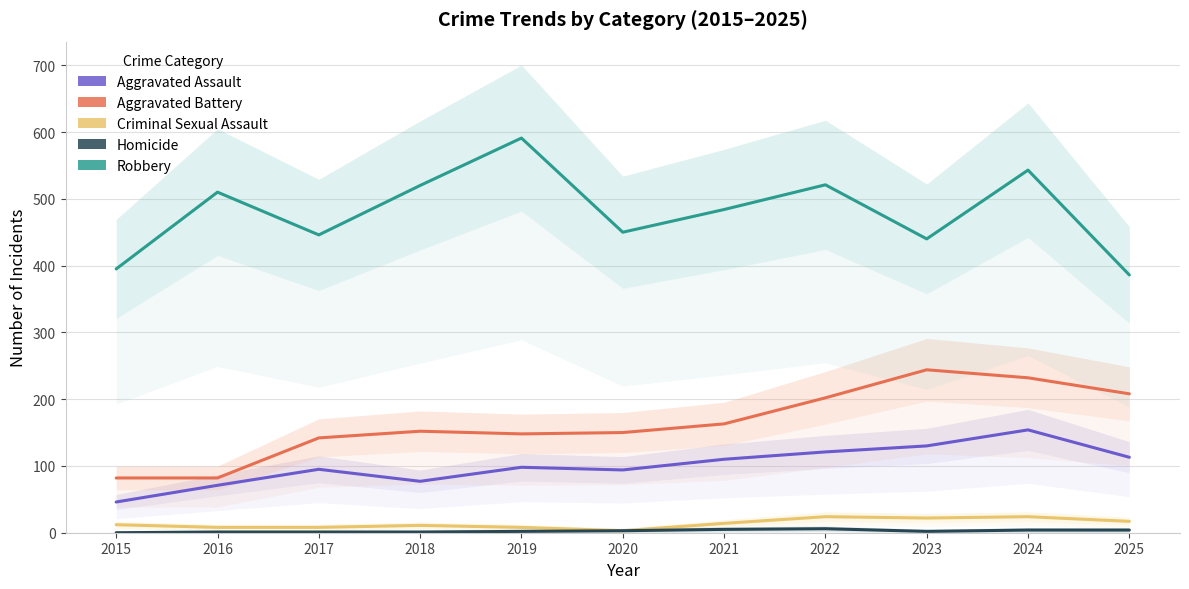

At which category is the sum across all series the highest?

2024